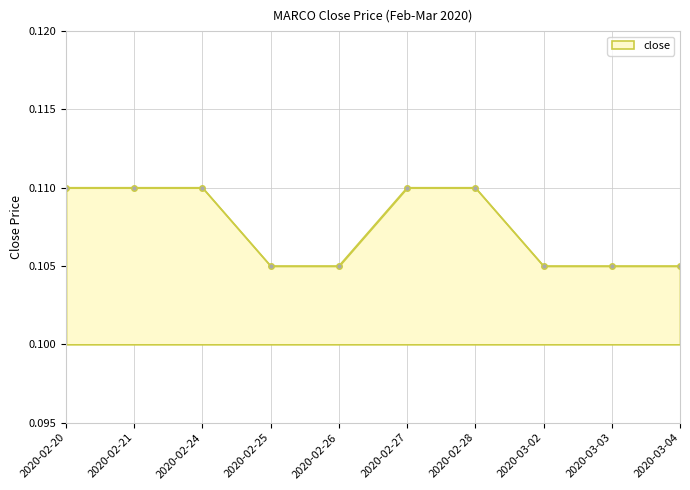

Between 2020-02-24 and 2020-03-02, which is larger?

2020-02-24